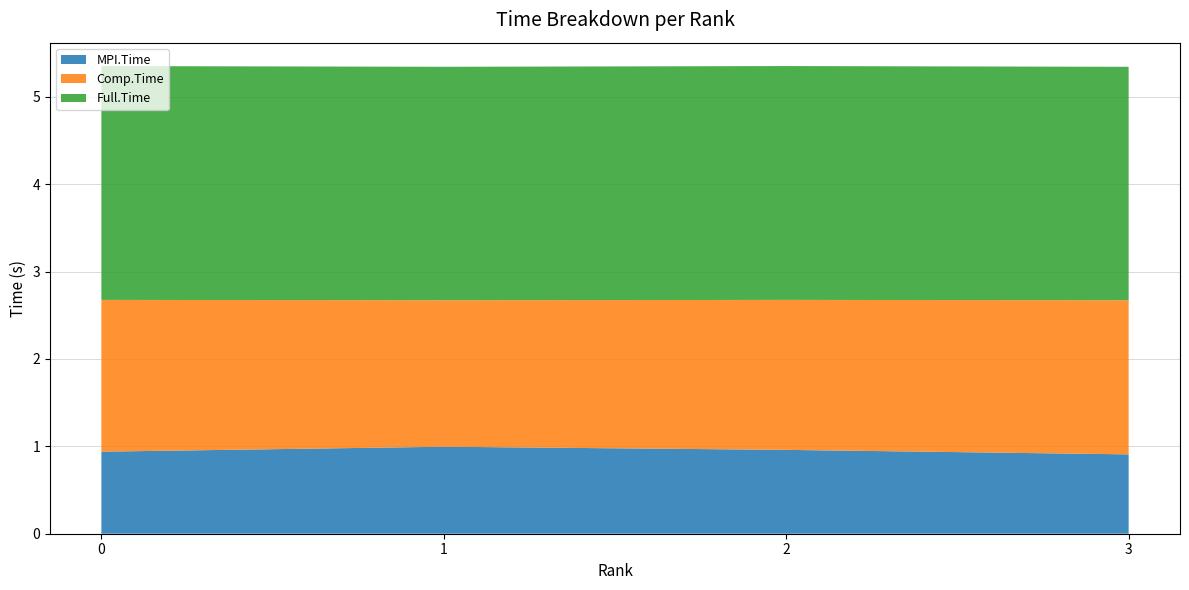

Reading left to right, what are all the values shown in this chart?

MPI.Time: 0.9	1.0	1.0	0.9
Comp.Time: 1.7	1.7	1.7	1.8
Full.Time: 2.7	2.7	2.7	2.7